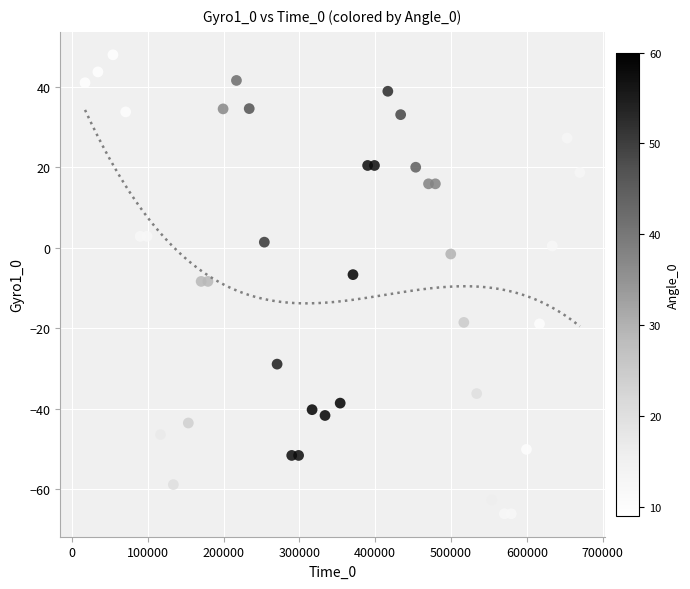

What is the range of Y values (max minus min)?

114.1